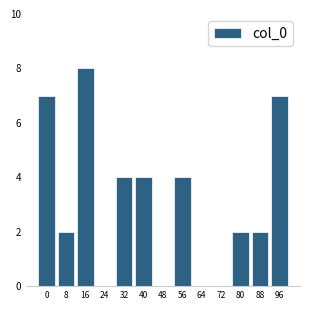

Reading right to left, list all the values displayed in this chart.

96=7	88=2	80=2	72=0	64=0	56=4	48=0	40=4	32=4	24=0	16=8	8=2	0=7